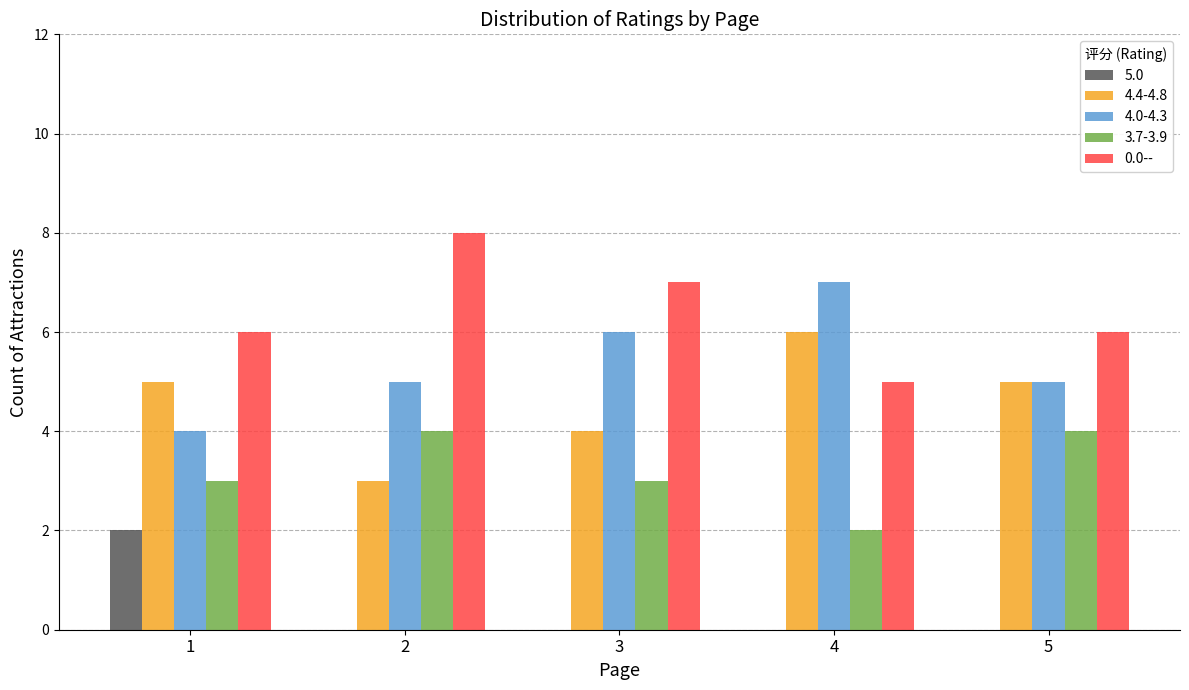

What are all the series names shown in the legend?

5.0, 4.4-4.8, 4.0-4.3, 3.7-3.9, 0.0--